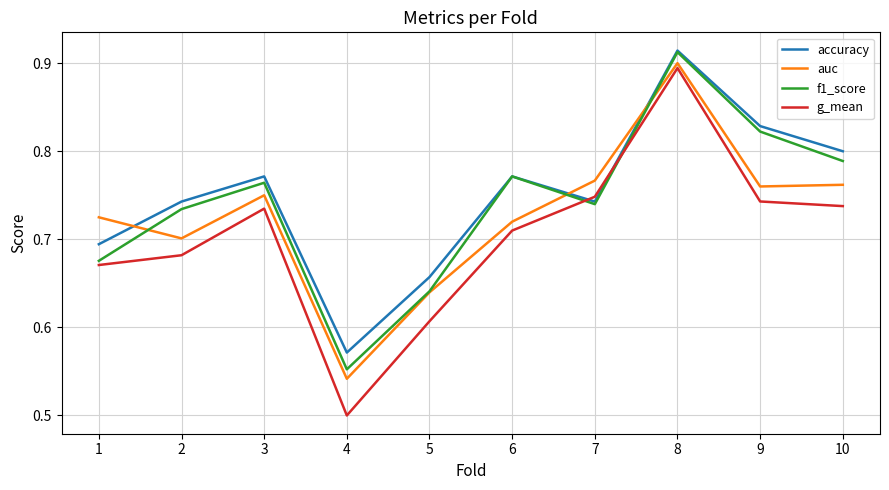

Is it true that f1_score equals 1.2 at 6?

False